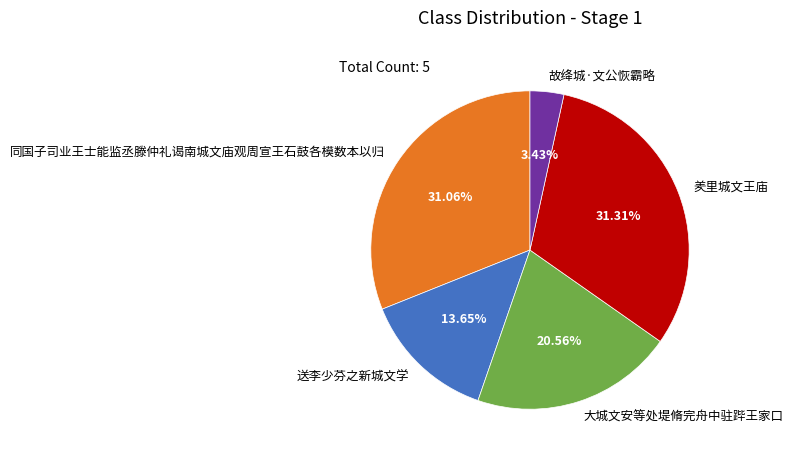

Which has a higher value, 同国子司业王士能监丞滕仲礼谒南城文庙观周宣王石鼓各模数本以归 or 故绛城·文公恢霸略?

同国子司业王士能监丞滕仲礼谒南城文庙观周宣王石鼓各模数本以归